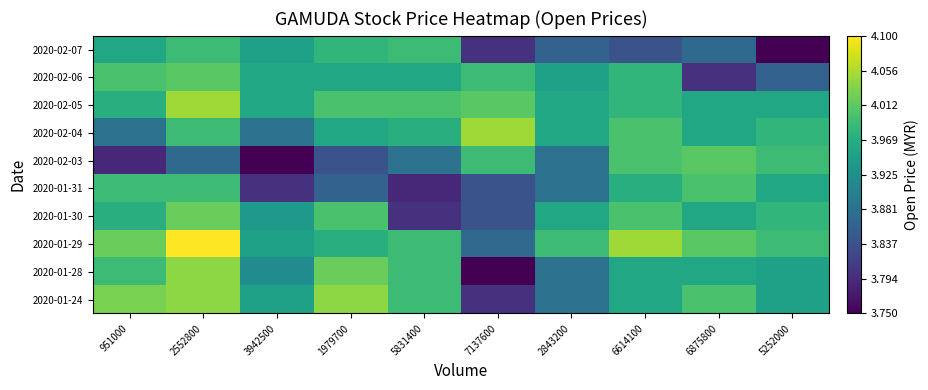

How many data points does each series have?

10